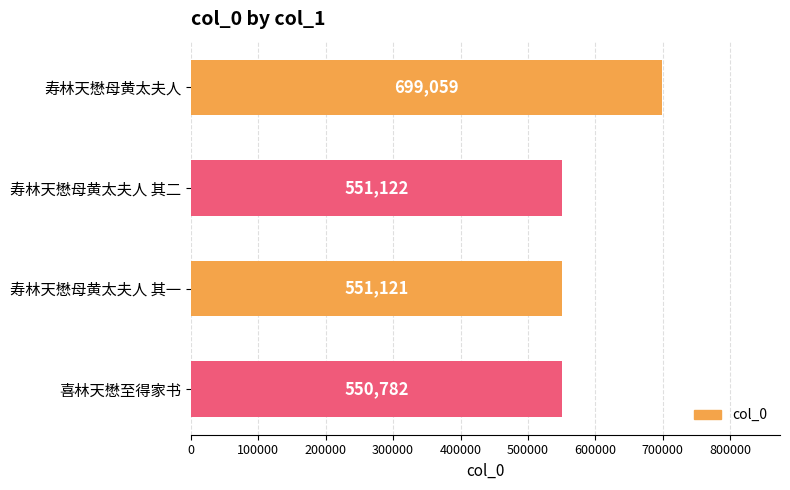

At which category does the chart reach its minimum across all series?

喜林天懋至得家书